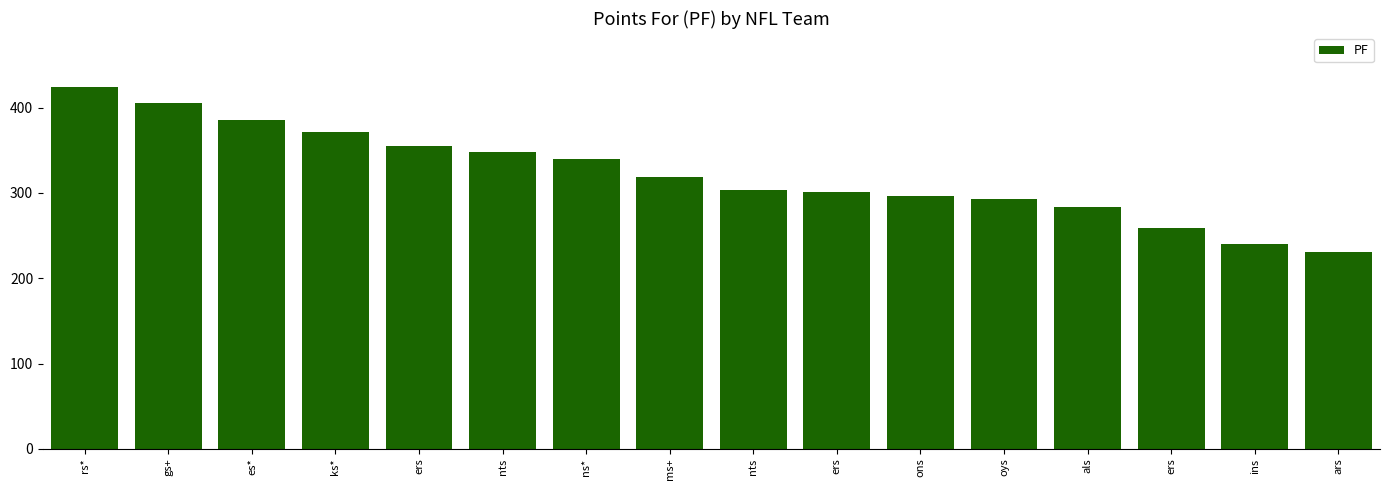

How many distinct data groups are displayed?

1